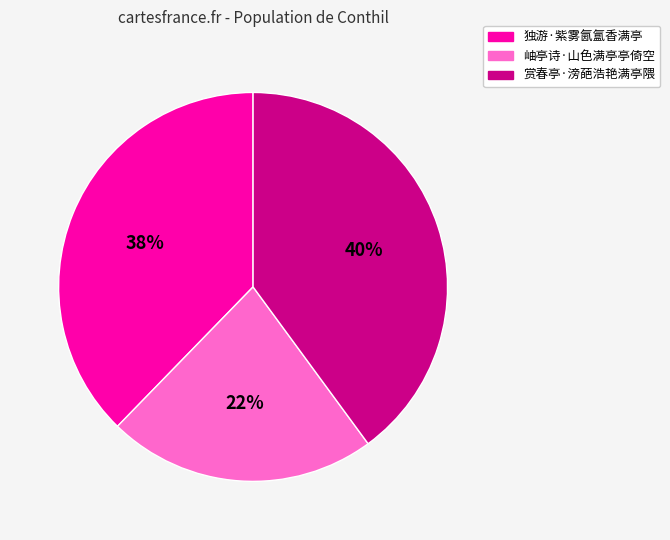

Which has a higher value, 岫亭诗·山色满亭亭倚空 or 独游·紫雾氤氲香满亭?

独游·紫雾氤氲香满亭